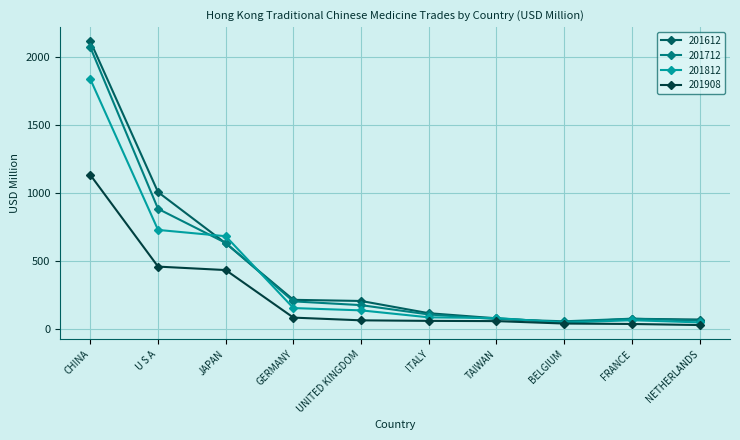

What is the difference between the highest and lowest values at GERMANY?

130.4